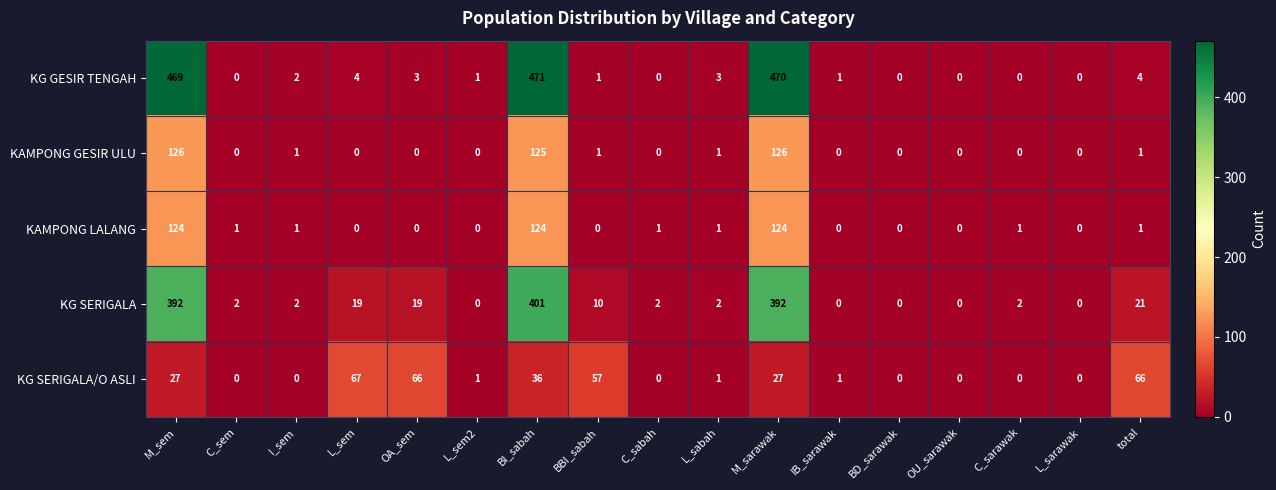

List the series in order of their peak value, highest first.

KG GESIR TENGAH, KG SERIGALA, KAMPONG GESIR ULU, KAMPONG LALANG, KG SERIGALA/O ASLI